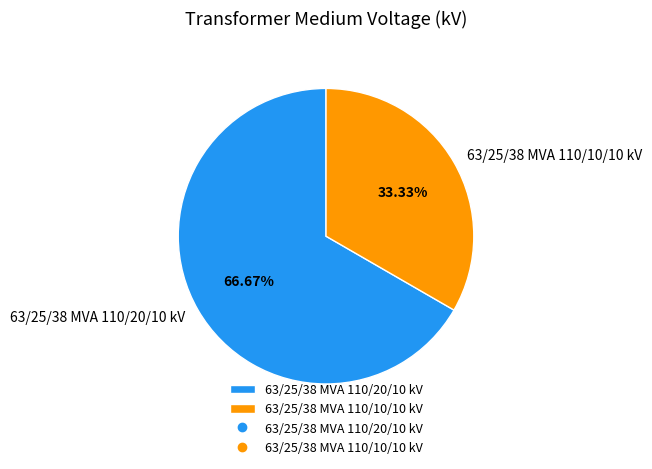

Which slice represents more than half of the pie?

63/25/38 MVA 110/20/10 kV